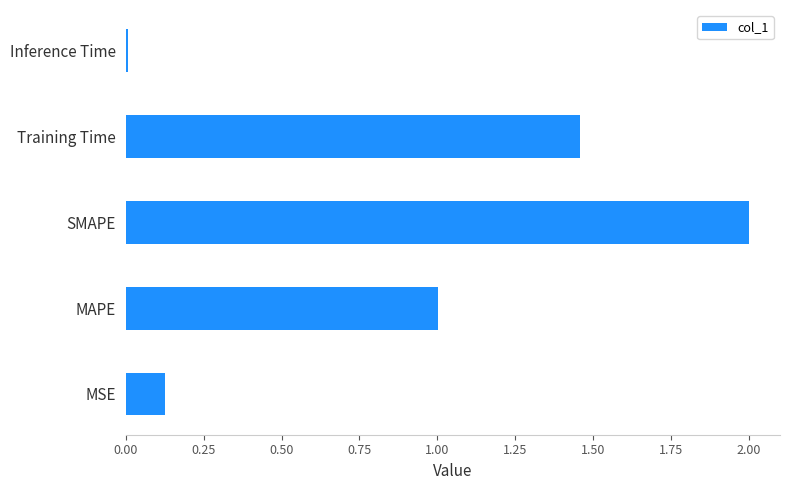

Which has a higher value, SMAPE or MAPE?

SMAPE